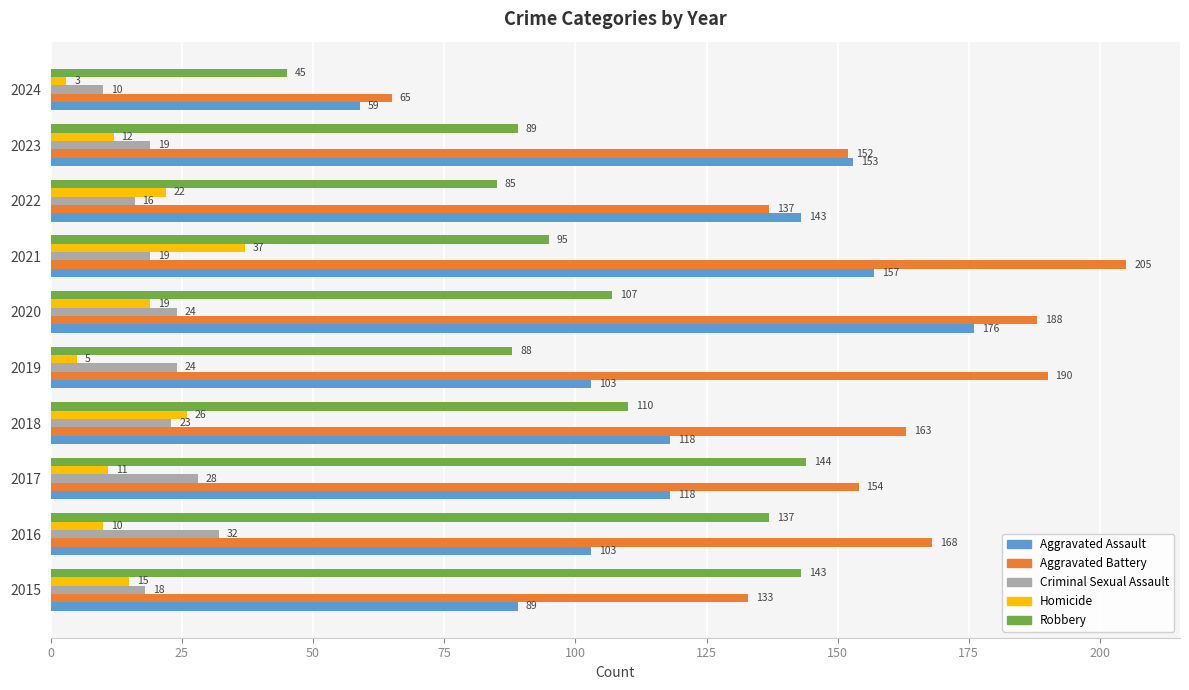

What is the difference between the maximum and minimum values in the Homicide series?

34